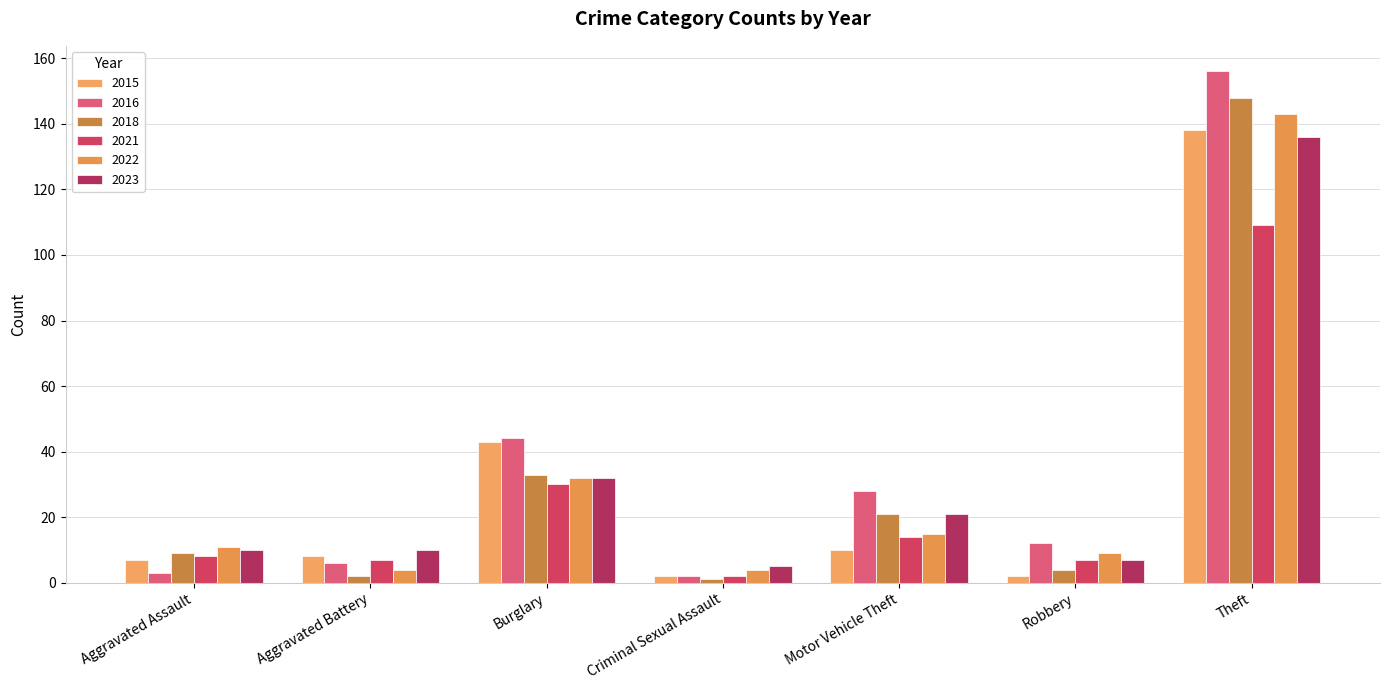

What position from the right is Aggravated Assault?

7